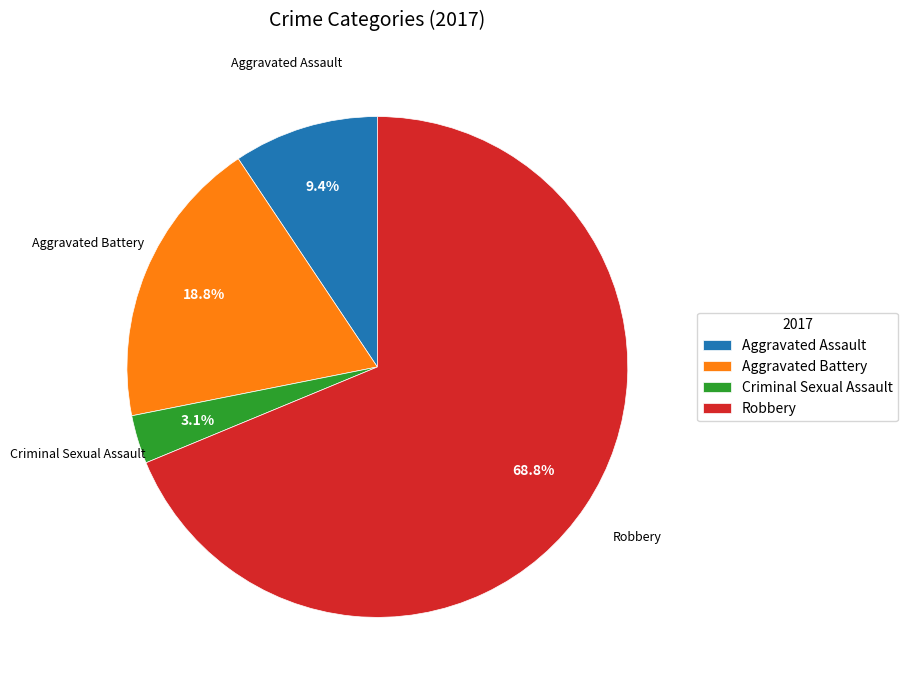

Does any single category account for the majority?

Yes